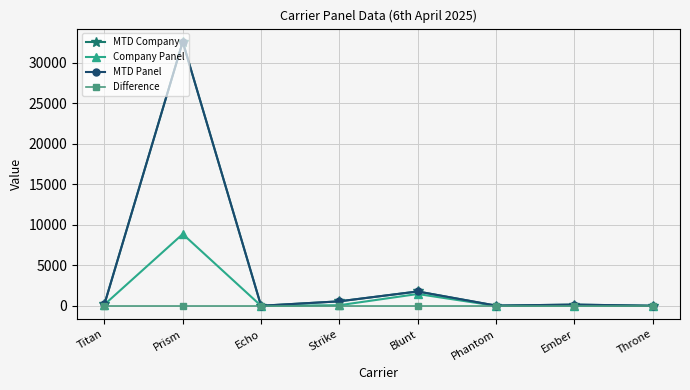

Does the chart have visible grid lines?

Yes